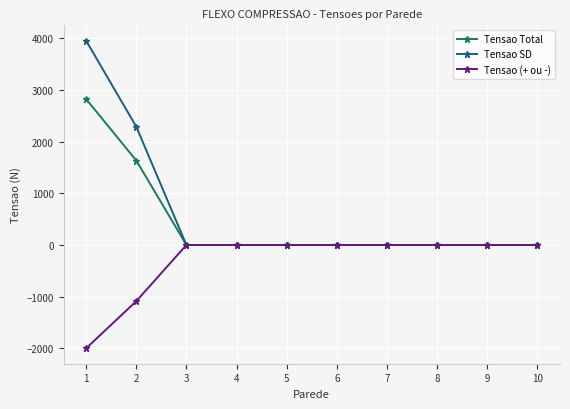

Which series has the largest total across all categories?

Tensao SD